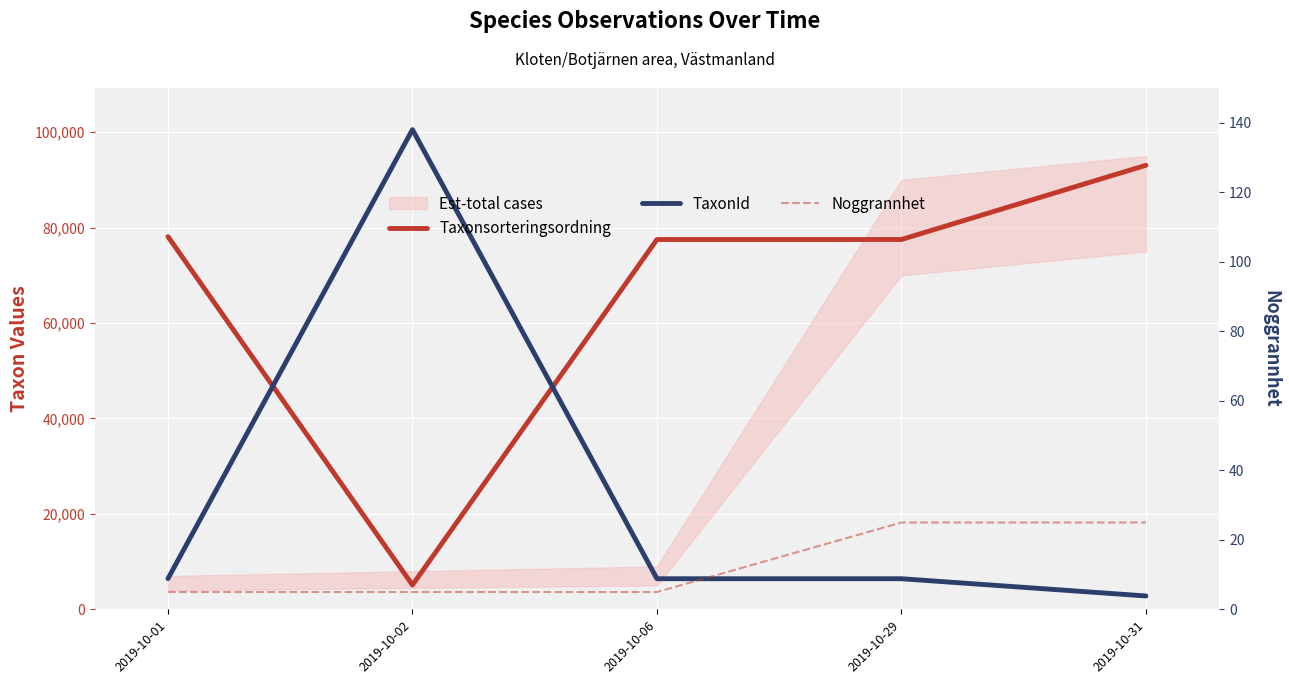

How many lines are shown in the chart?

3